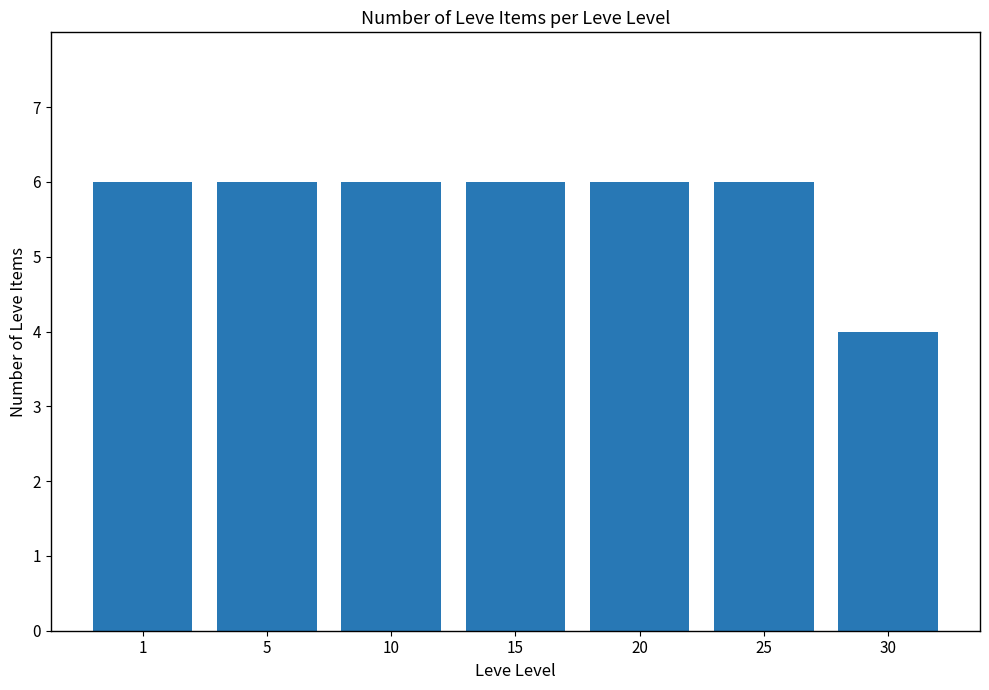

What is the value of the 1st bar from the left?

6